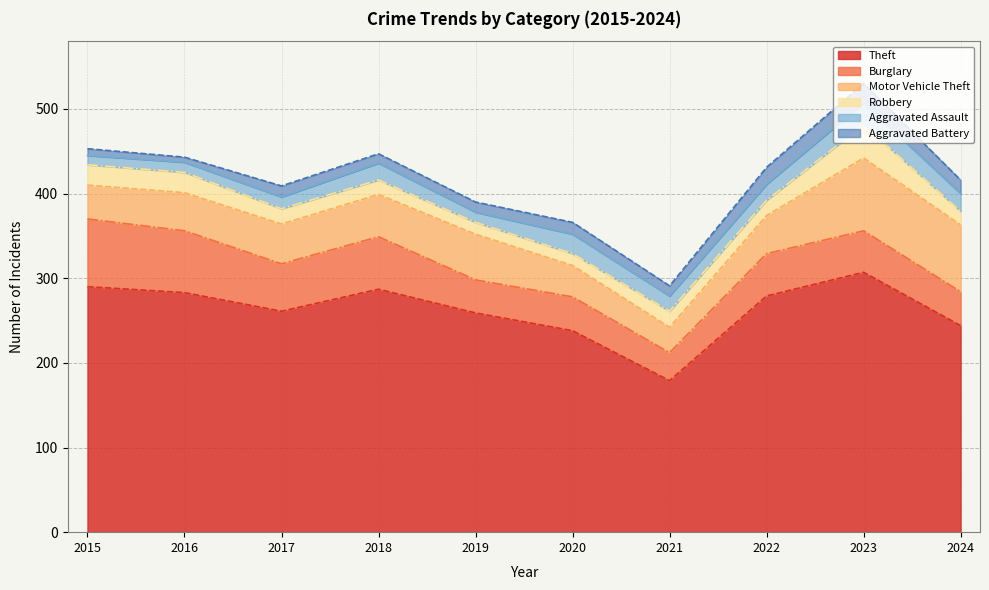

What is the sum of all Robbery values?

203